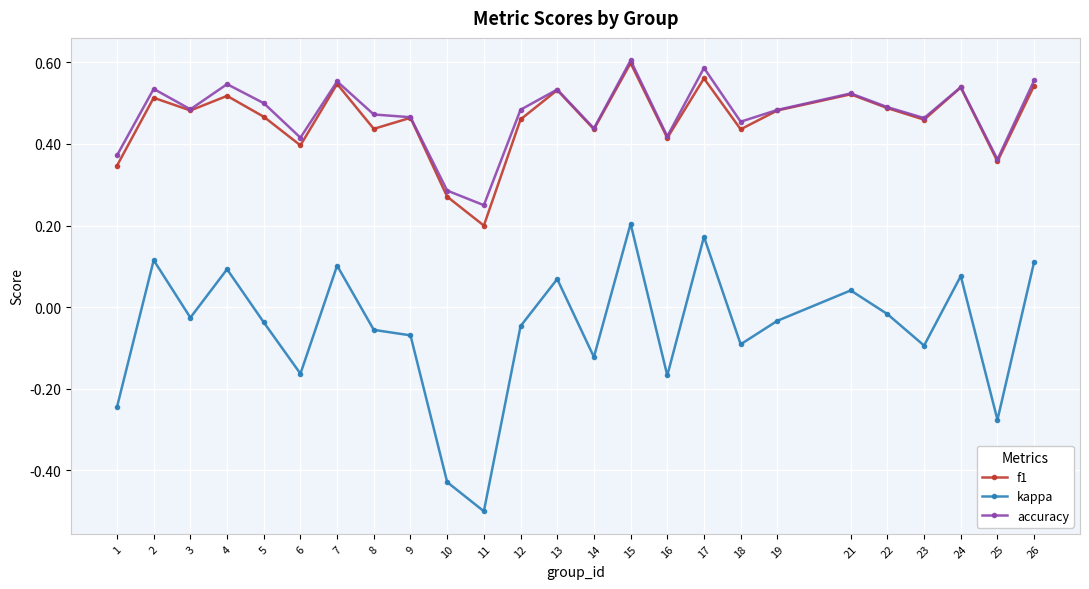

At which label is accuracy closest to 0?

11